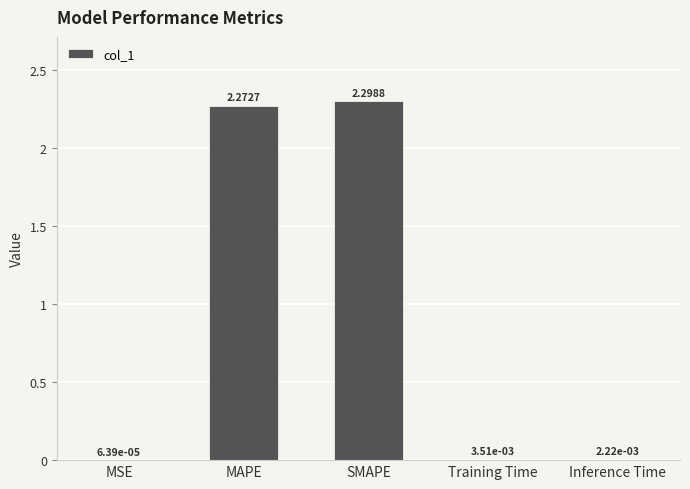

What is the change in value from MSE to SMAPE?

+2.3